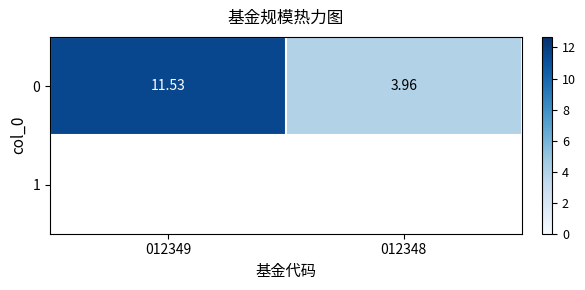

Is it true that the value at 012349 is 11.5?

True